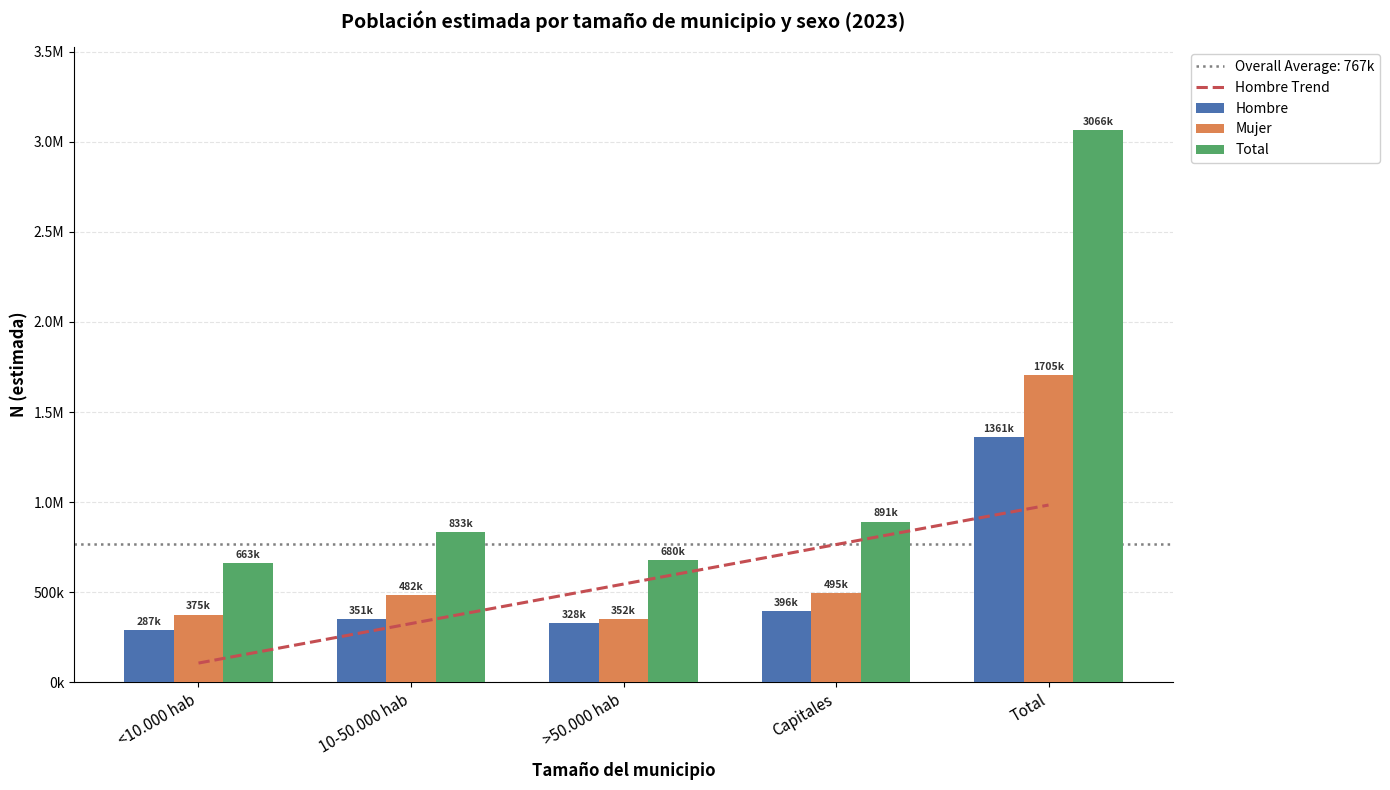

List the series in order of their peak value, lowest first.

Hombre Trend, Hombre, Mujer, Total